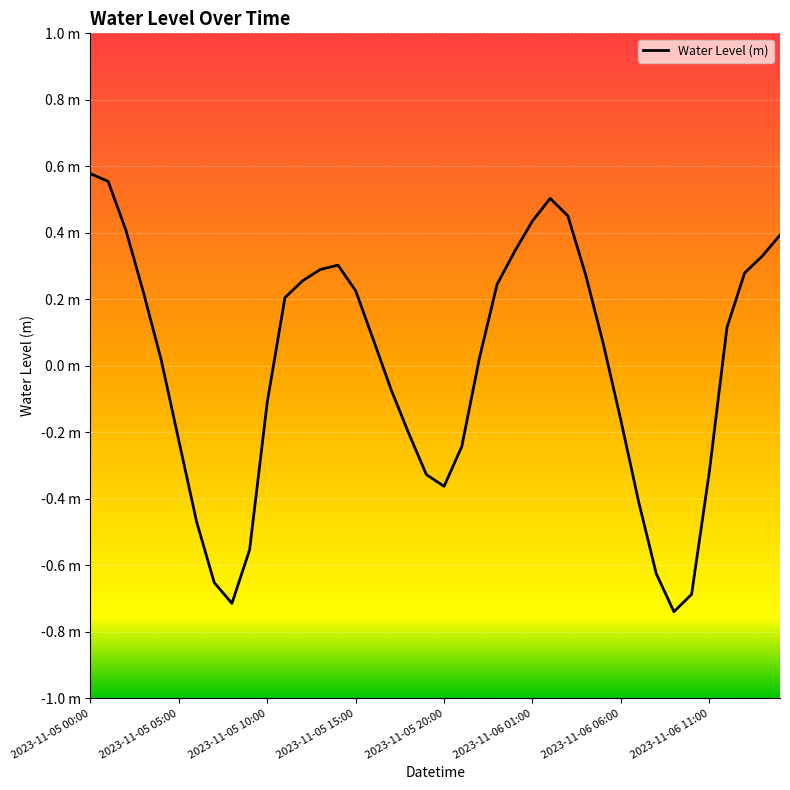

Does the chart display data point markers on the line(s)?

No